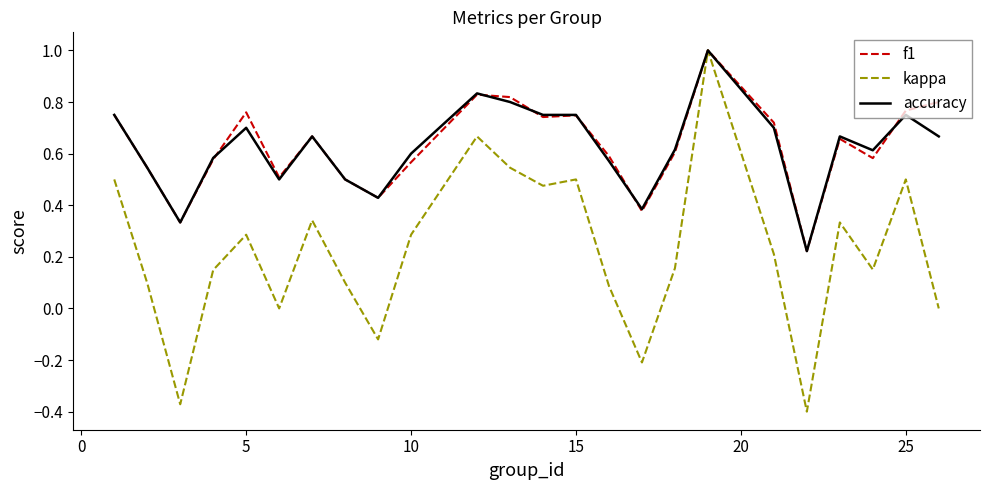

Which series has the widest spread of values?

kappa